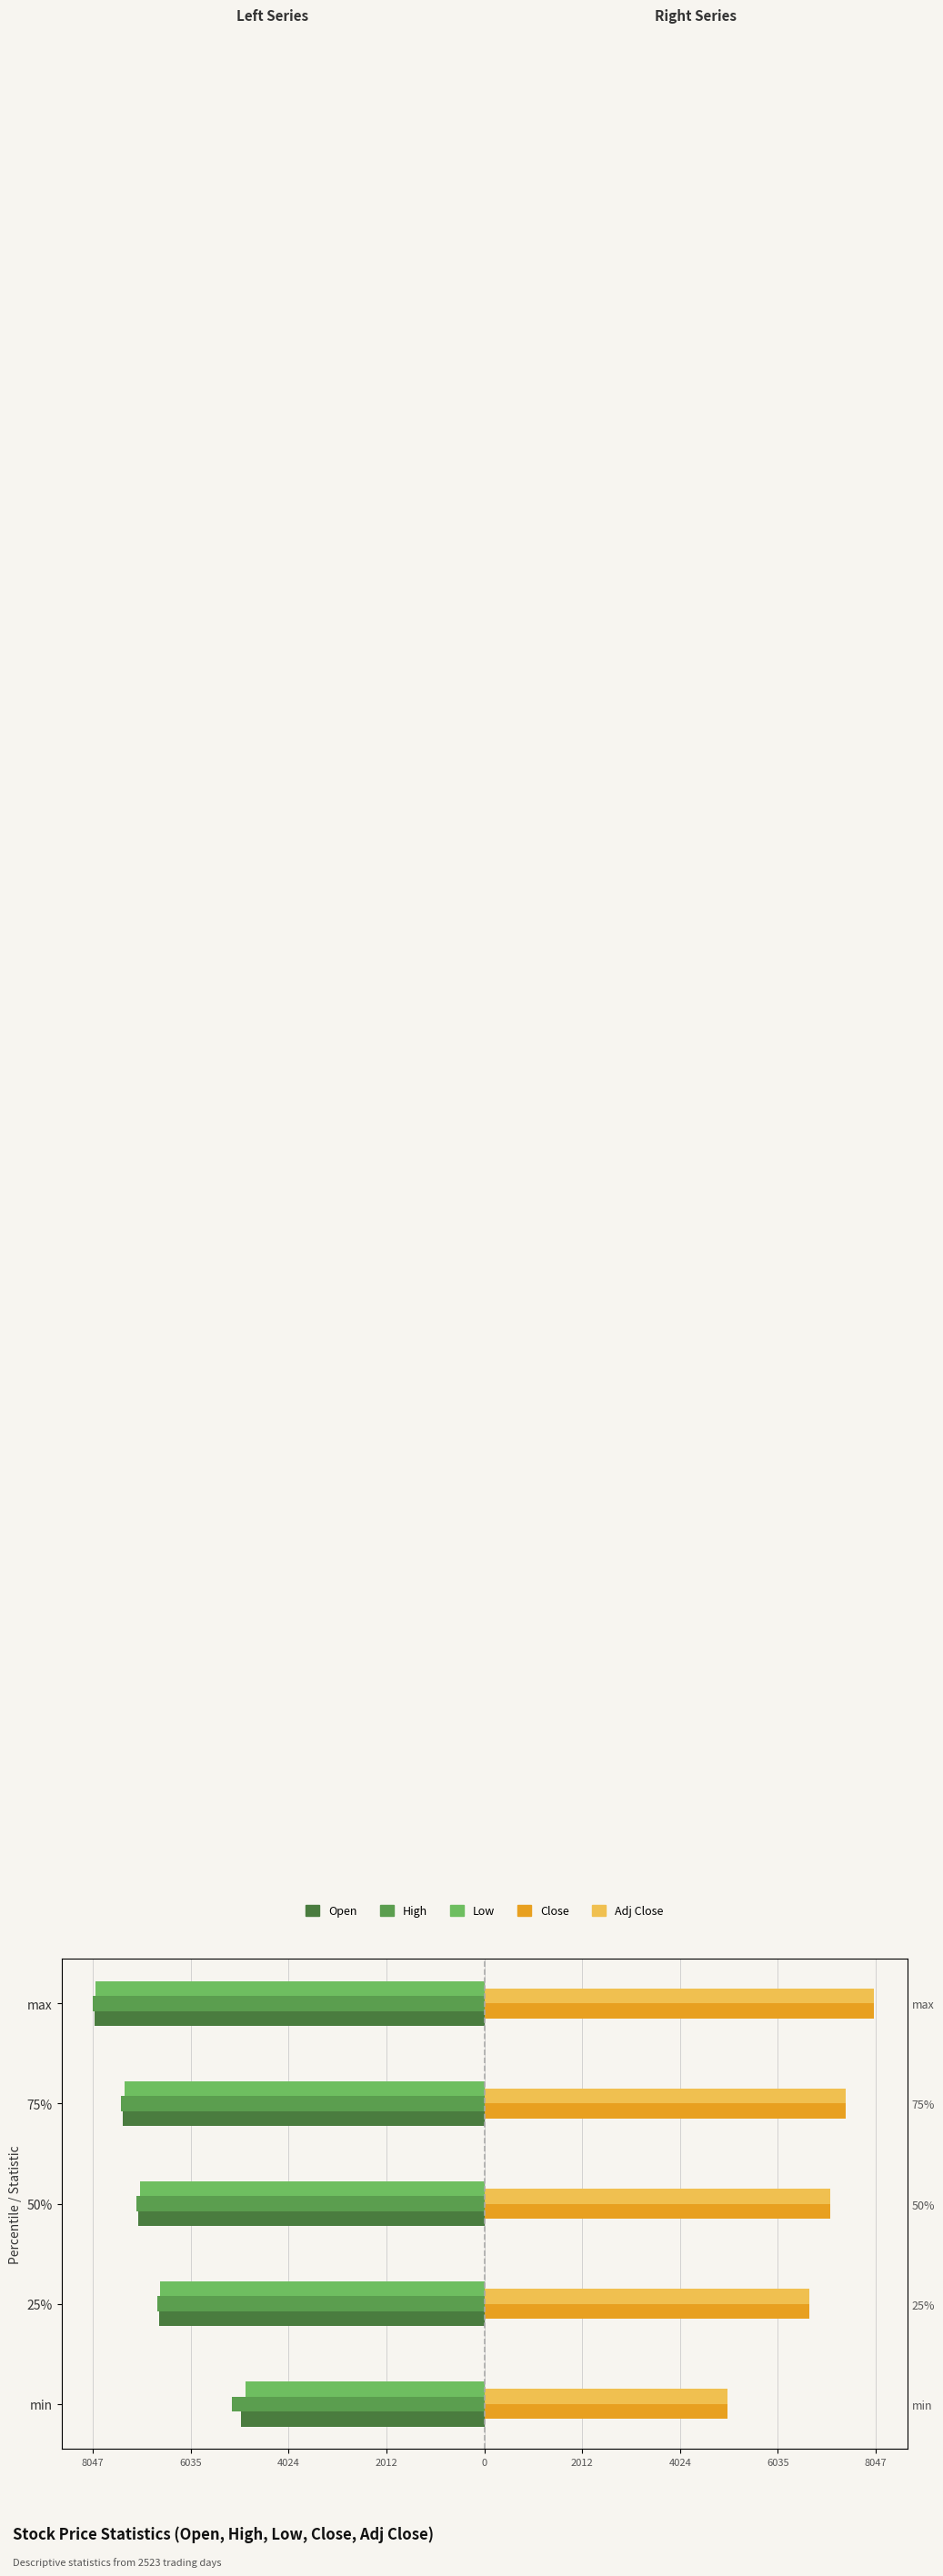

What is the minimum value shown in the chart?

-8047.1